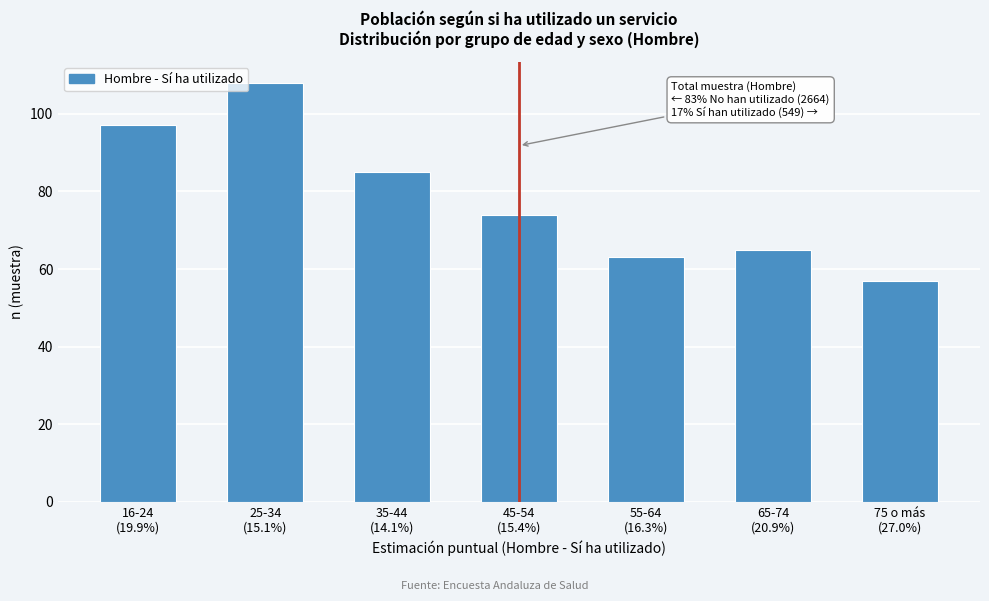

Reading left to right, extract all data points from this chart.

97	108	85	74	63	65	57